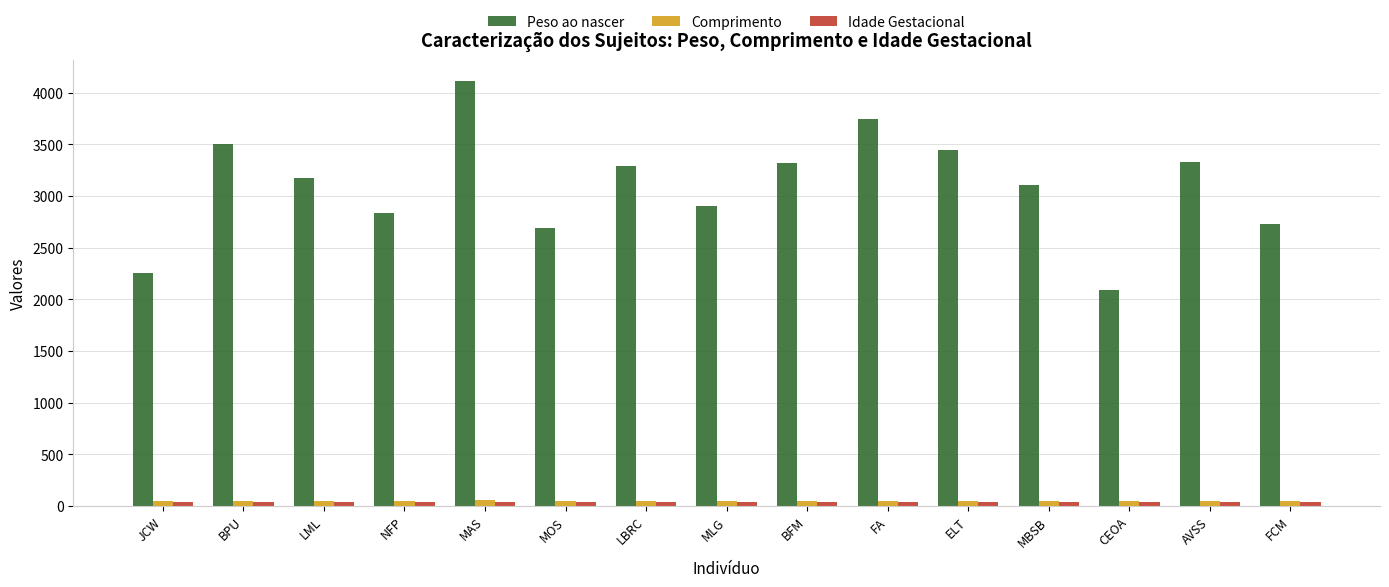

What is the difference between the maximum and minimum values in the Comprimento series?

9.0